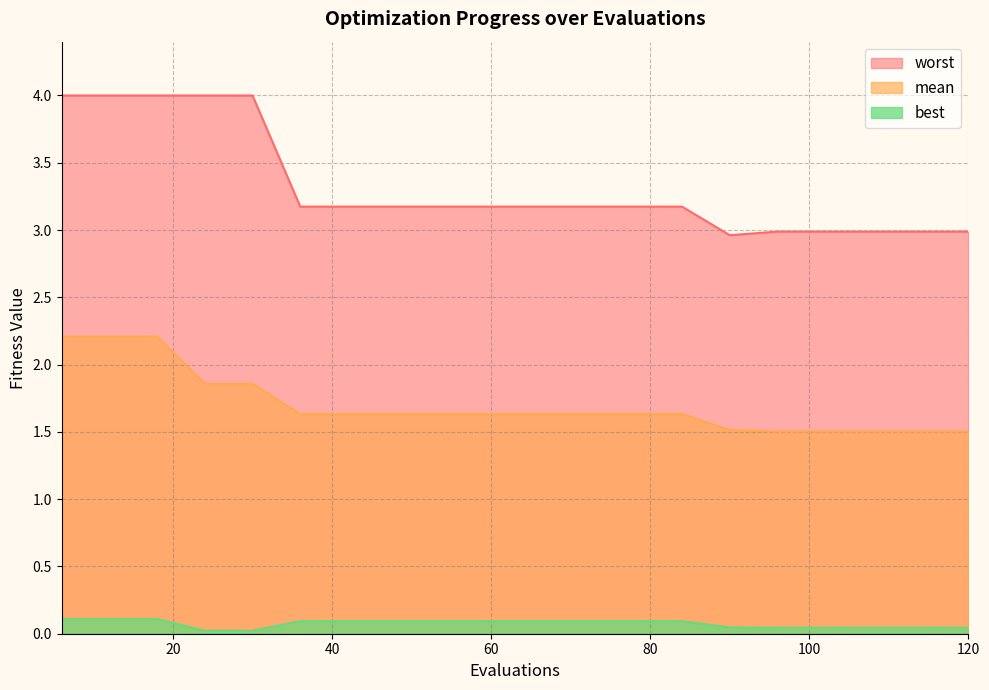

Rank the categories by mean value from lowest to highest.

96, 102, 108, 114, 120, 90, 36, 42, 48, 54, 60, 66, 72, 78, 84, 24, 30, 6, 12, 18